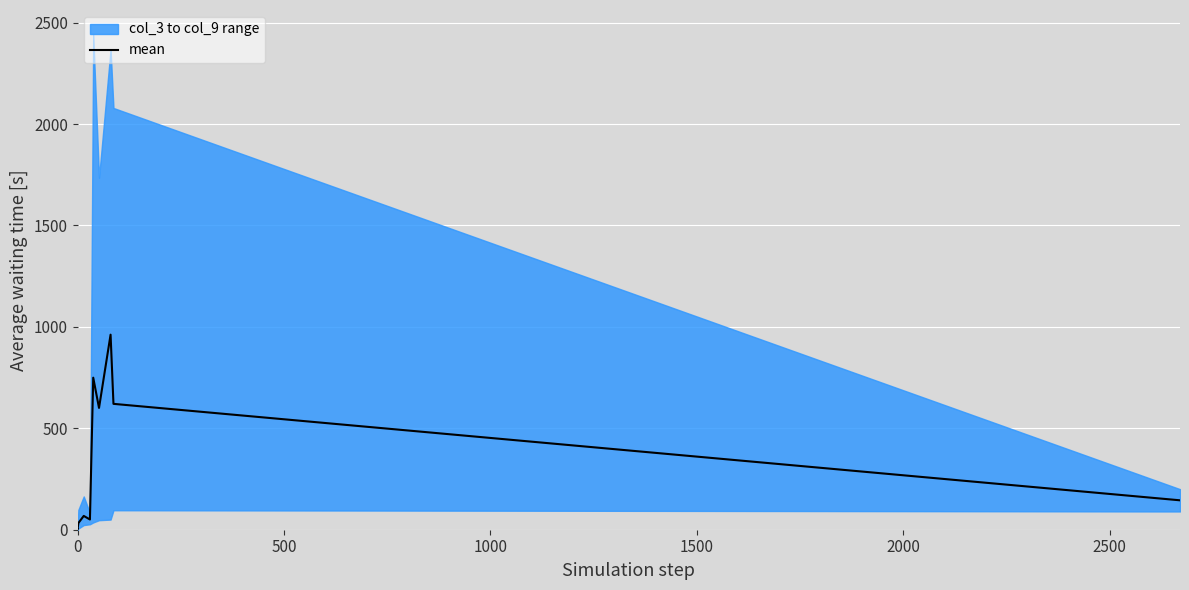

Reading left to right, extract all data points from this chart.

3.5	1.8	32.8	68.0	50.5	749.5	600.3	961.5	620.5	145.0